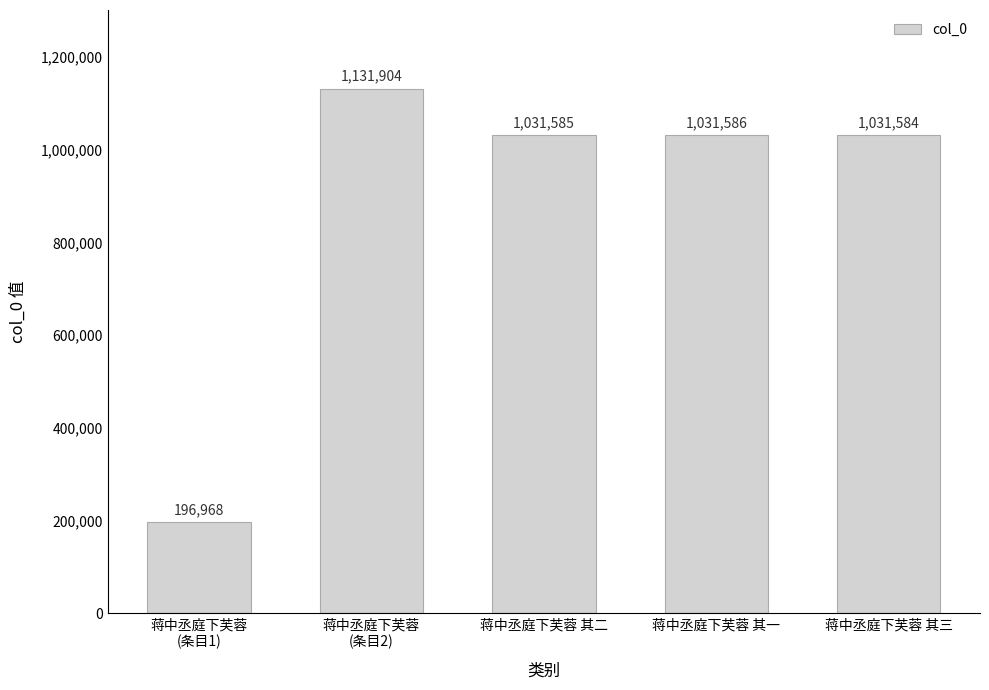

The value at 蒋中丞庭下芙蓉 其一 is 1510951. True or false?

False